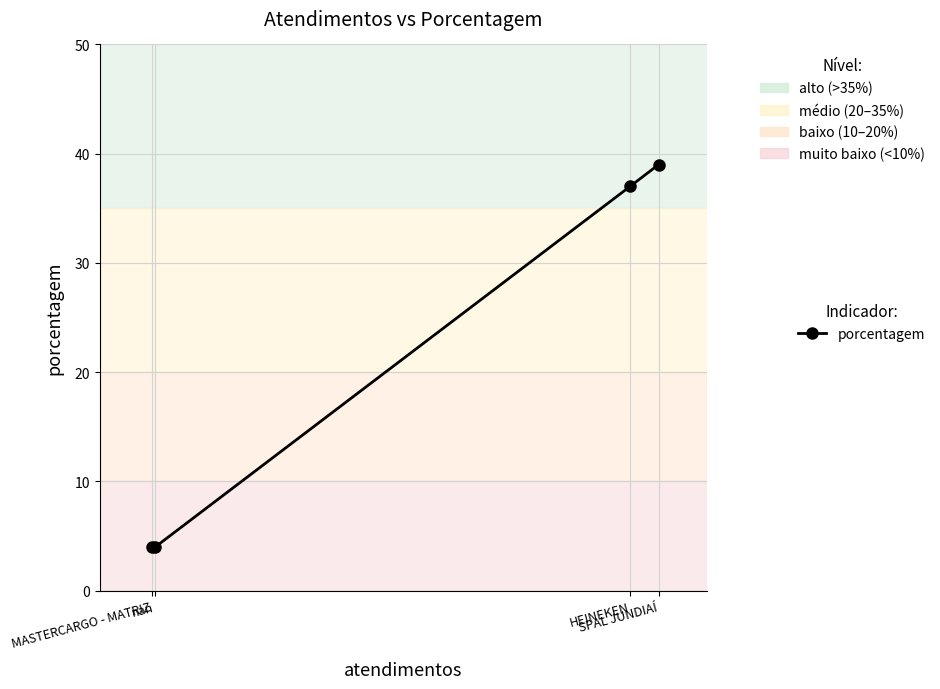

What is the difference between the values at SPAL JUNDIAÍ and MASTERCARGO - MATRIZ?

35